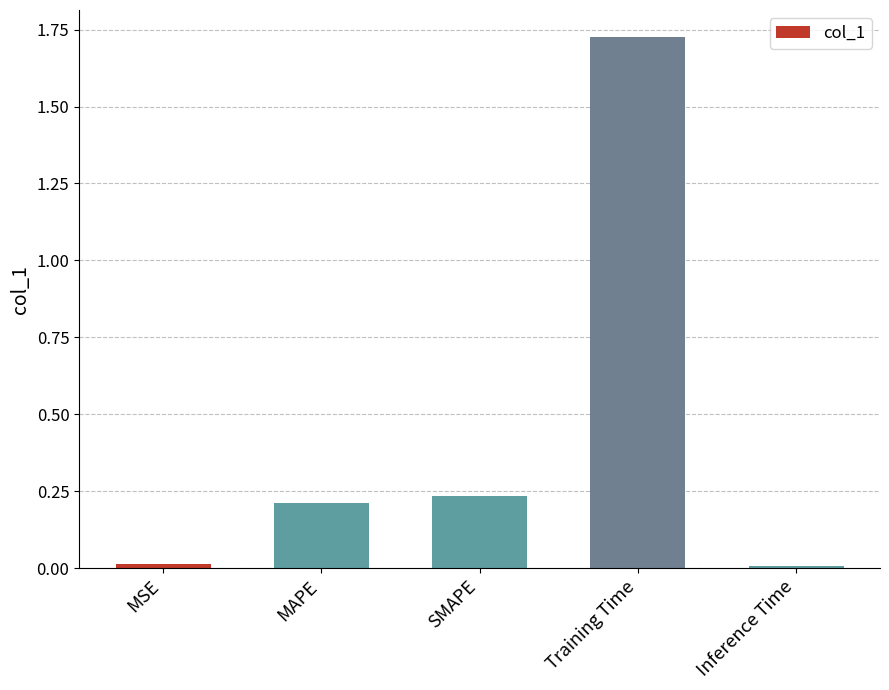

What is the average value?

0.4